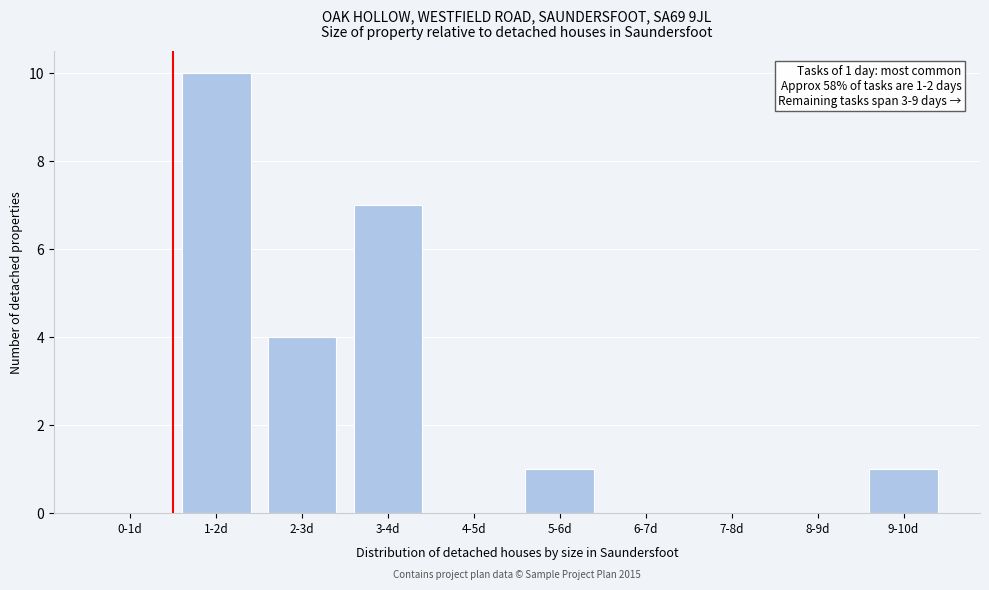

Reading left to right, list all the values displayed in this chart.

0-1d=0	1-2d=10	2-3d=4	3-4d=7	4-5d=0	5-6d=1	6-7d=0	7-8d=0	8-9d=0	9-10d=1